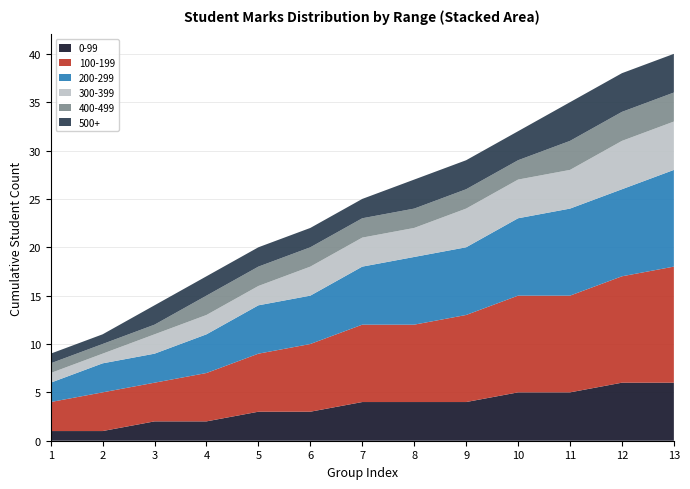

The value of 0-99 at 5 is 3. True or false?

True